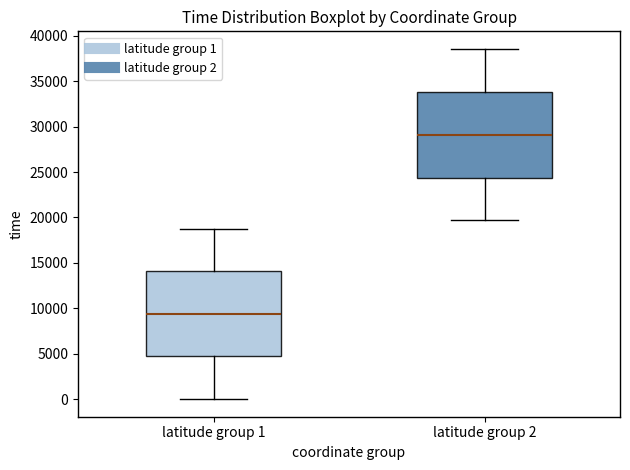

Where does the upper whisker of the box for latitude group 1 end on the y-axis? The values are not printed on the chart, so give them approximately, as read against the axis.

18500